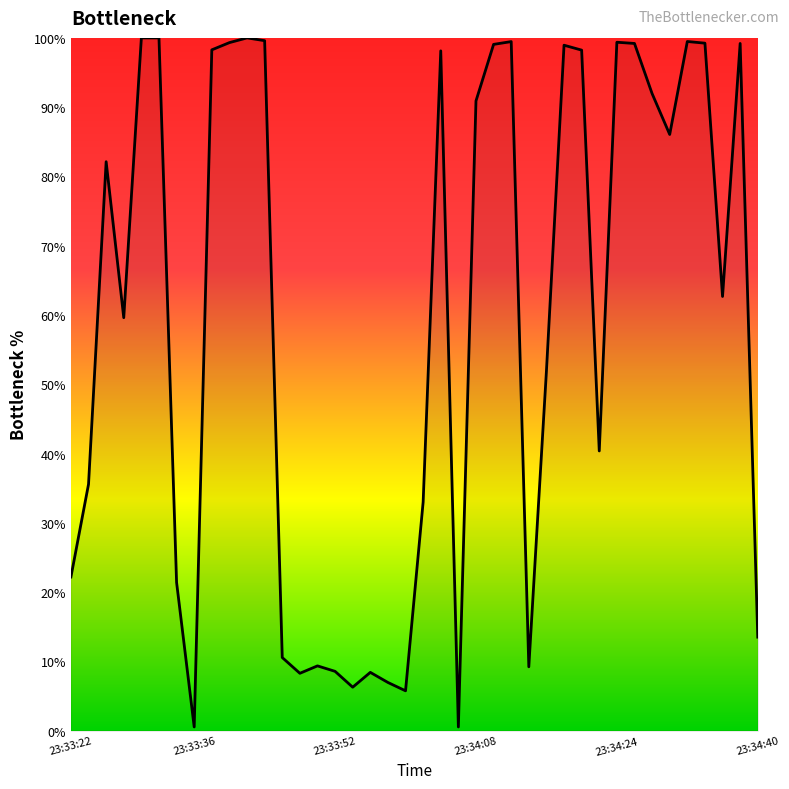

How many lines are shown in the chart?

1